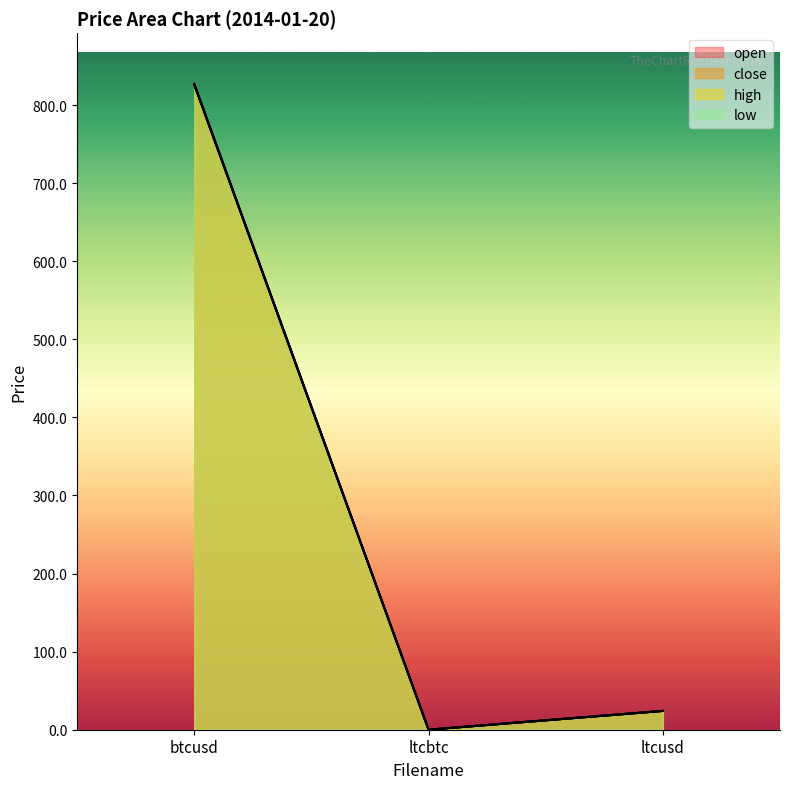

What is the approximate value of high at ltcusd?

24.1